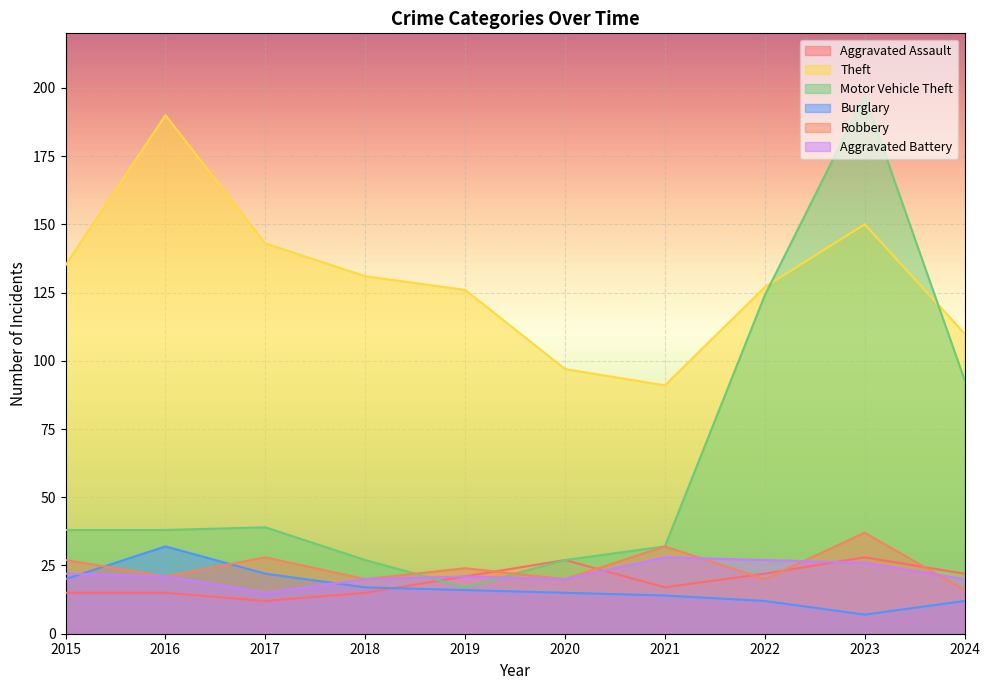

What is the sum of the Burglary values at 2017 and 2023?

29